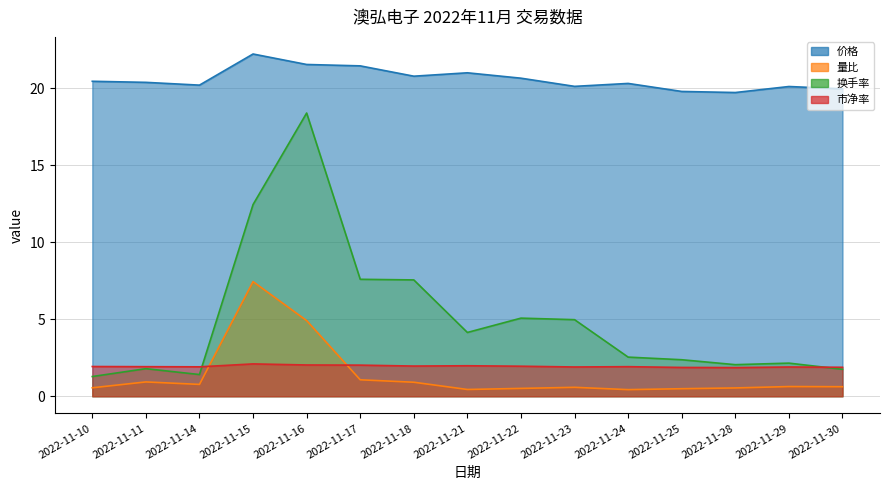

List the series in order of their peak value, highest first.

价格, 换手率, 量比, 市净率